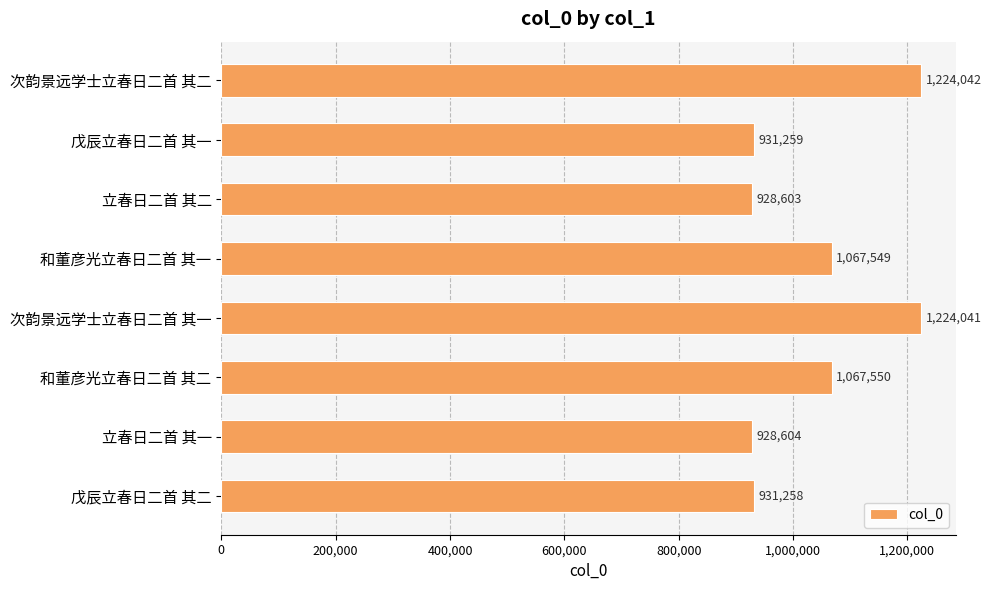

What is the minimum value shown in the chart?

928603